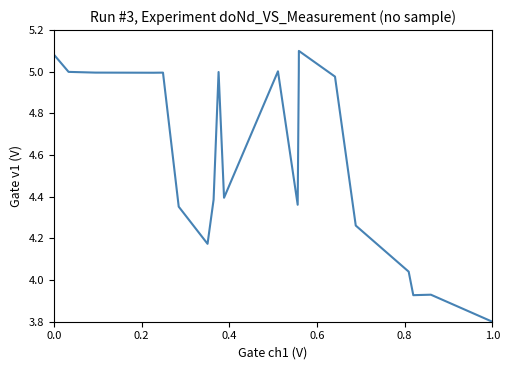

How many distinct data groups are displayed?

1